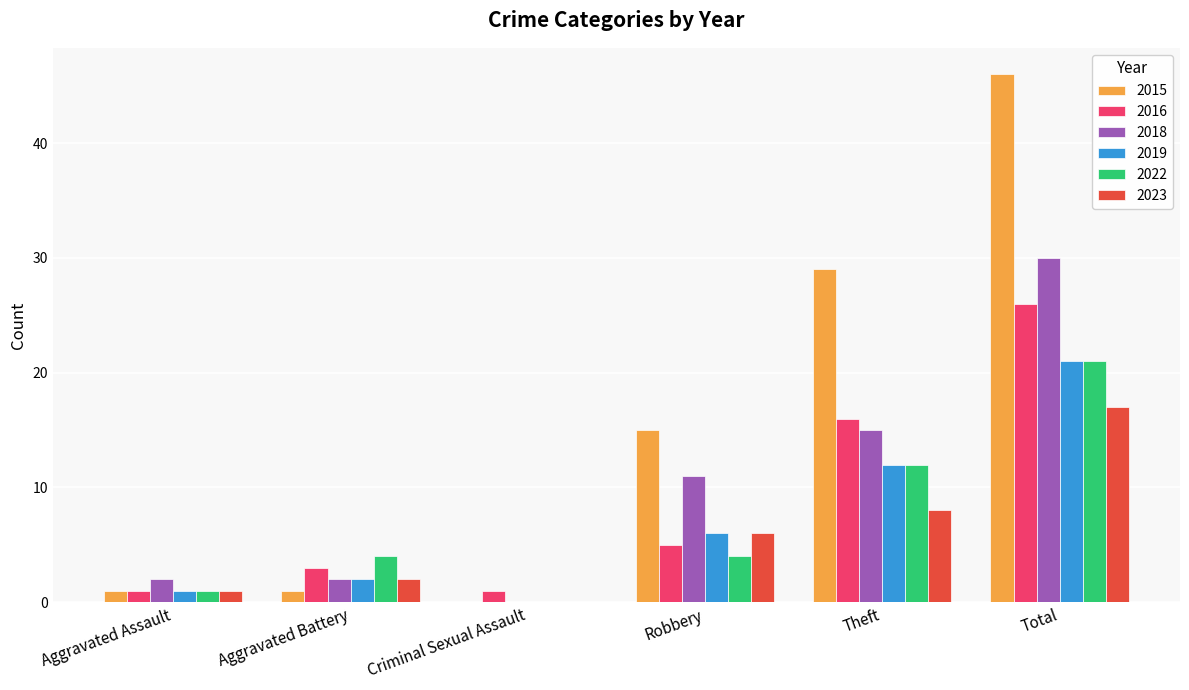

Are the bars grouped side by side (vs. stacked)?

Yes